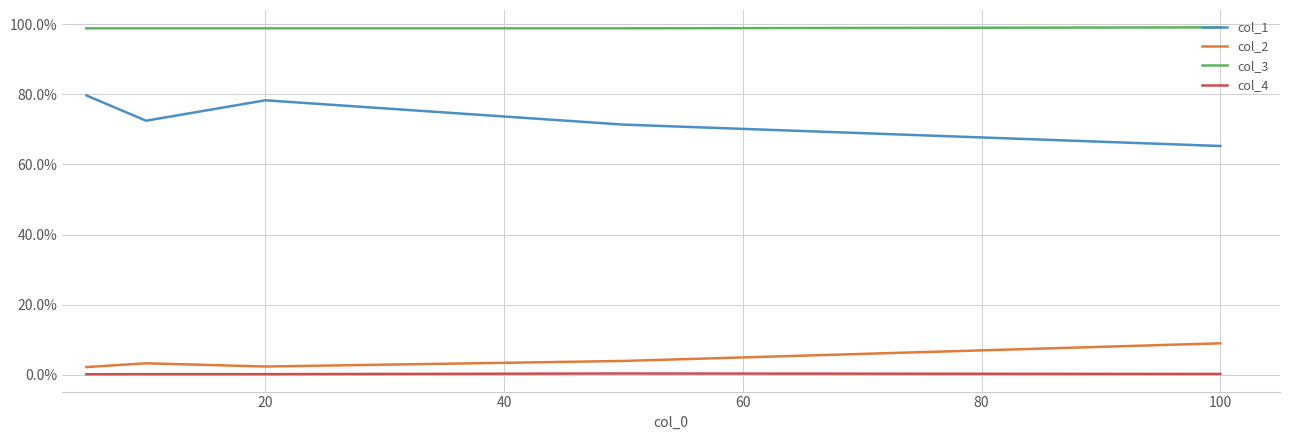

In col_4, how many points are higher than both neighbors (excluding endpoints)?

1